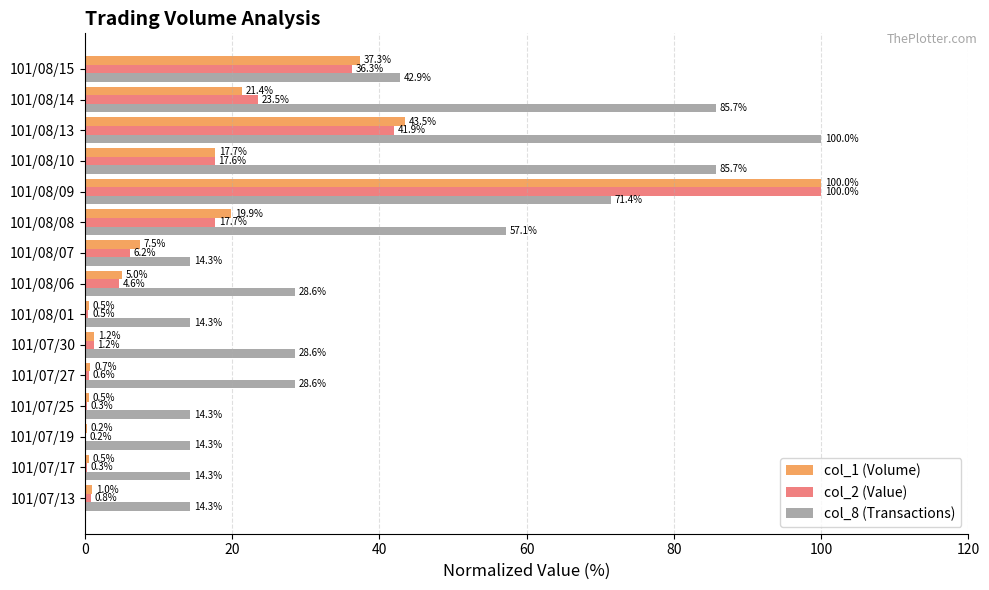

Which series changed the most between 101/08/07 and 101/08/15?

col_2 (Value)